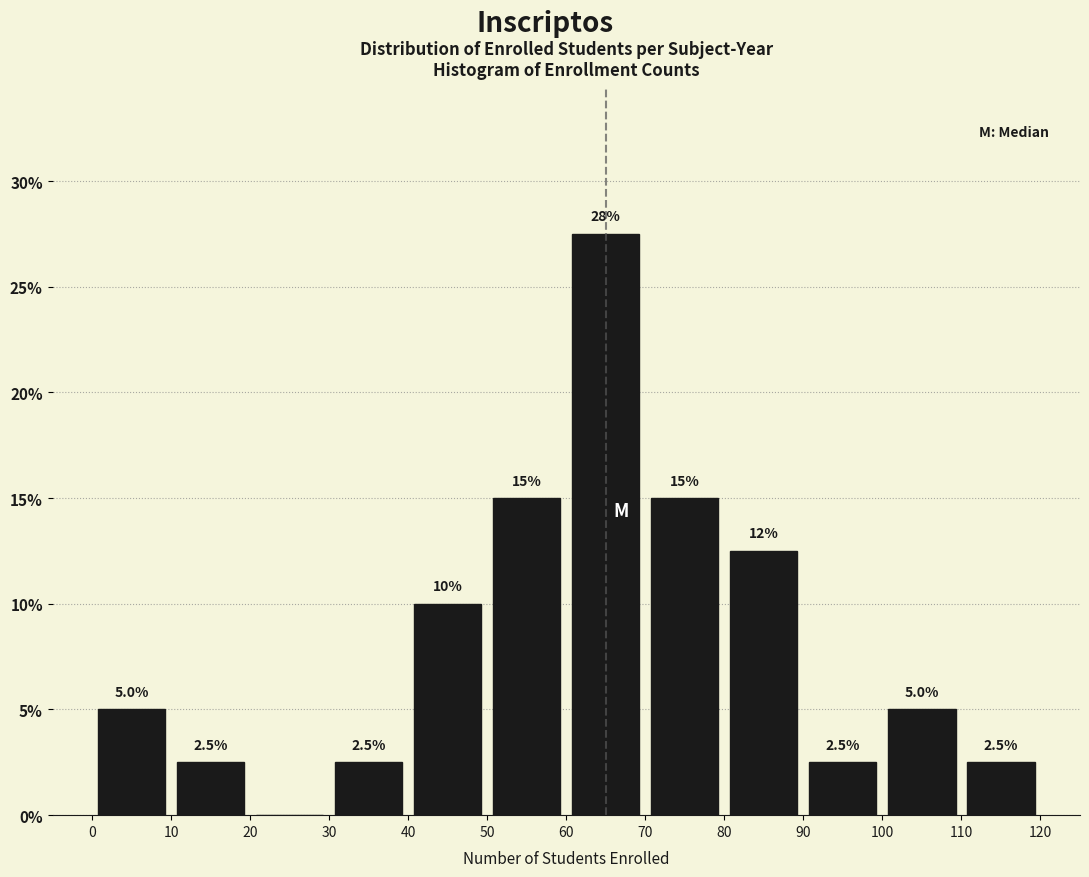

Which range on the x-axis has the tallest bar?

60 to 70